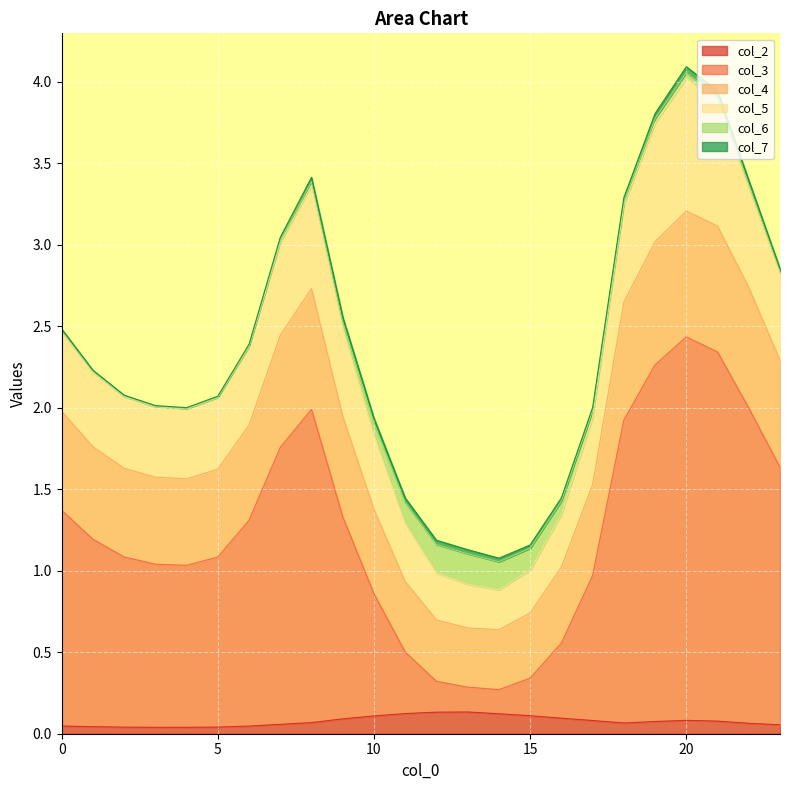

What is the difference between the maximum and second lowest values in the col_4 series?

2.6